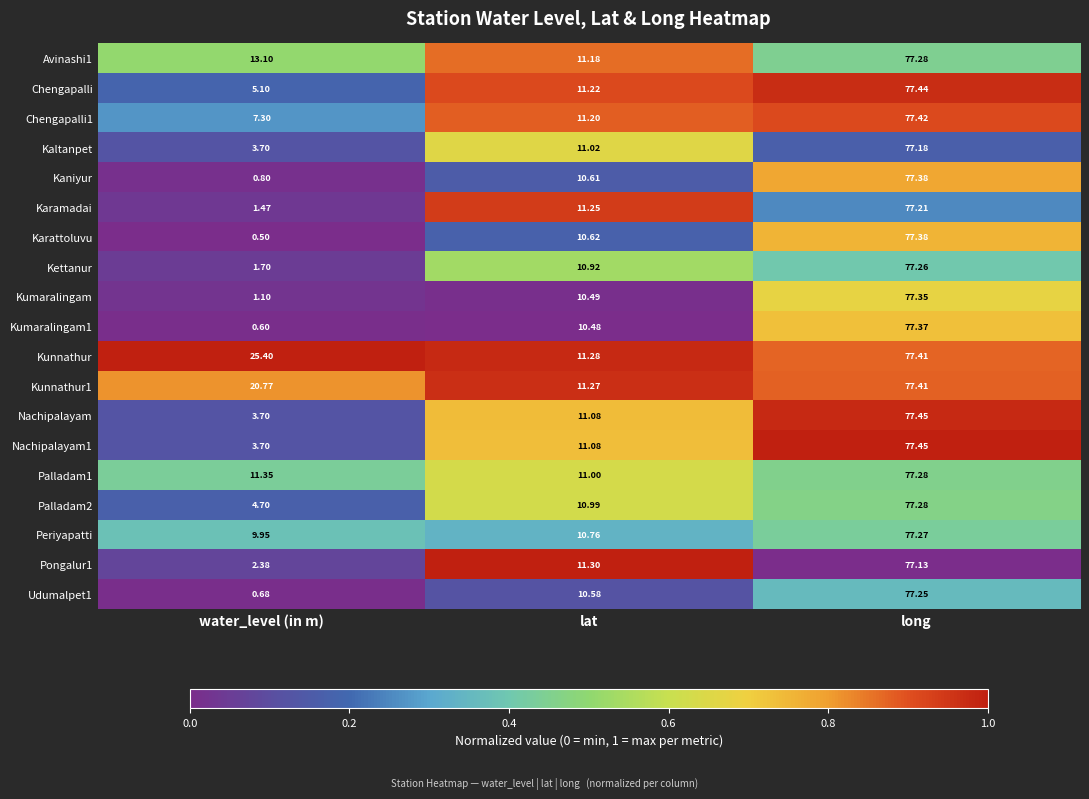

List the labels in order of Palladam1 value, largest first.

long, water_level (in m), lat